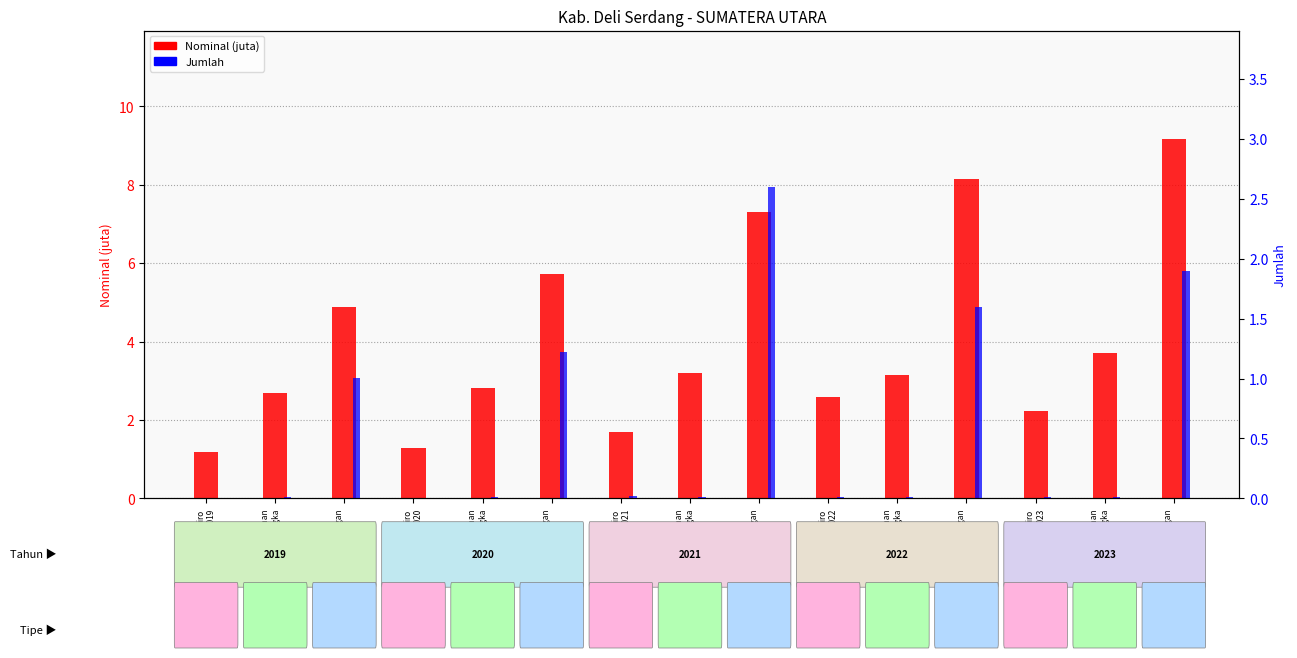

Between Simpanan
Berjangka
2023 and Simpanan
Berjangka
2022, which is larger?

Simpanan
Berjangka
2023